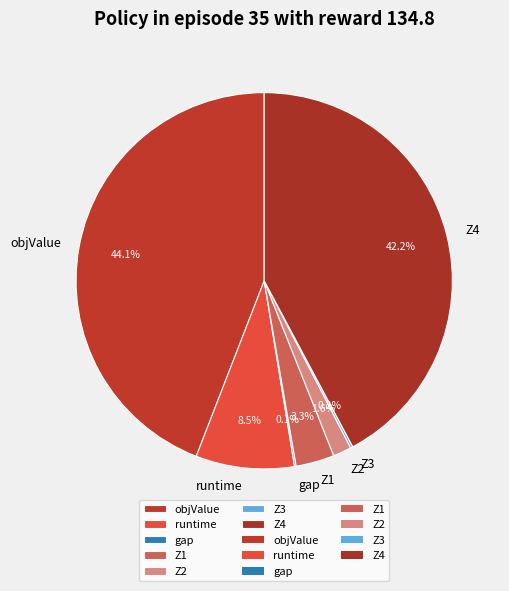

Does objValue represent more than half of the total?

No